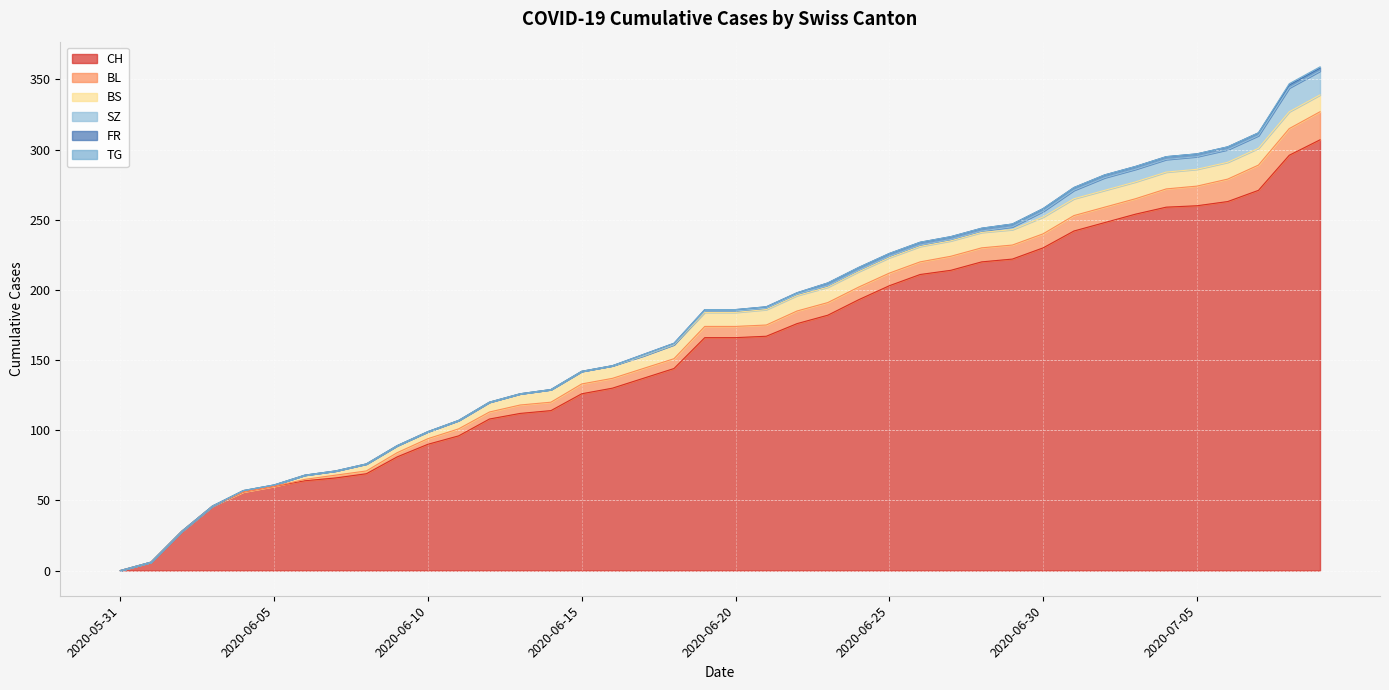

How many data points in BS are above 10?

19